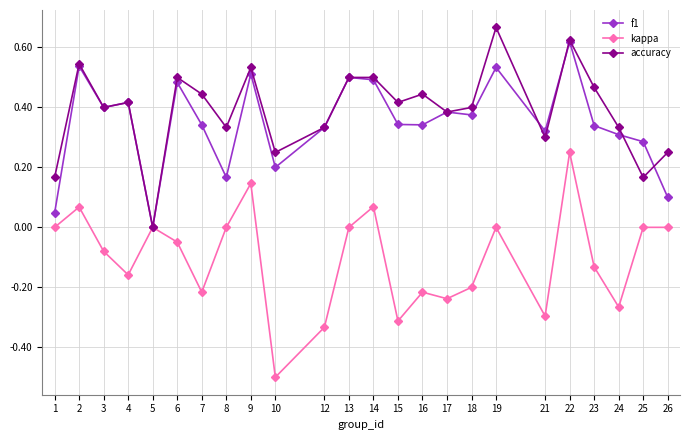

Is it true that f1 equals 0.3 at 12?

True